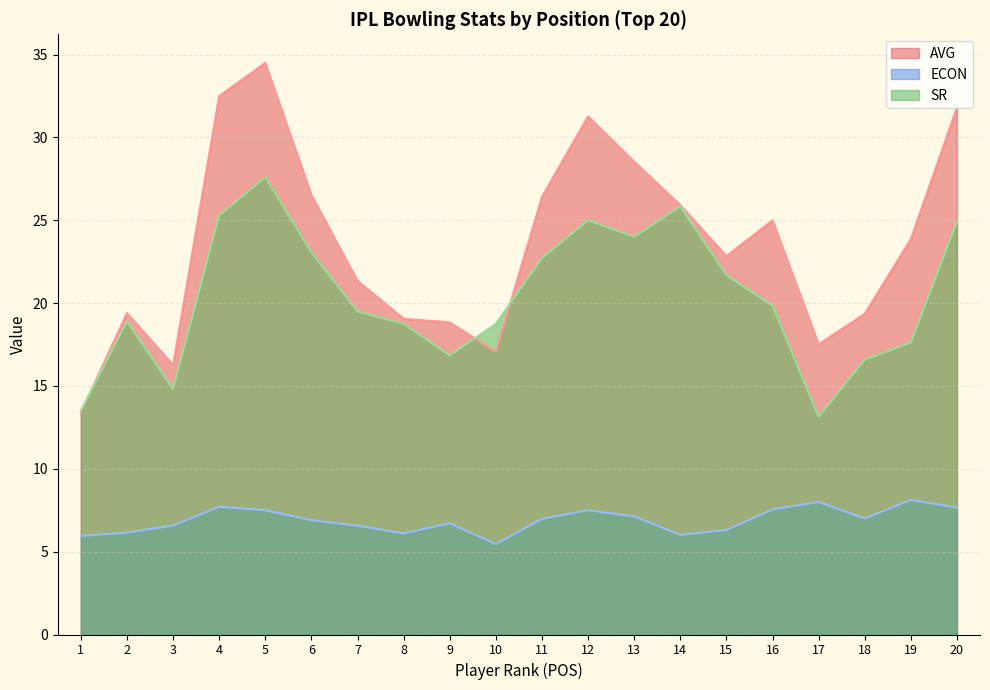

What are all the series names shown in the legend?

AVG, ECON, SR